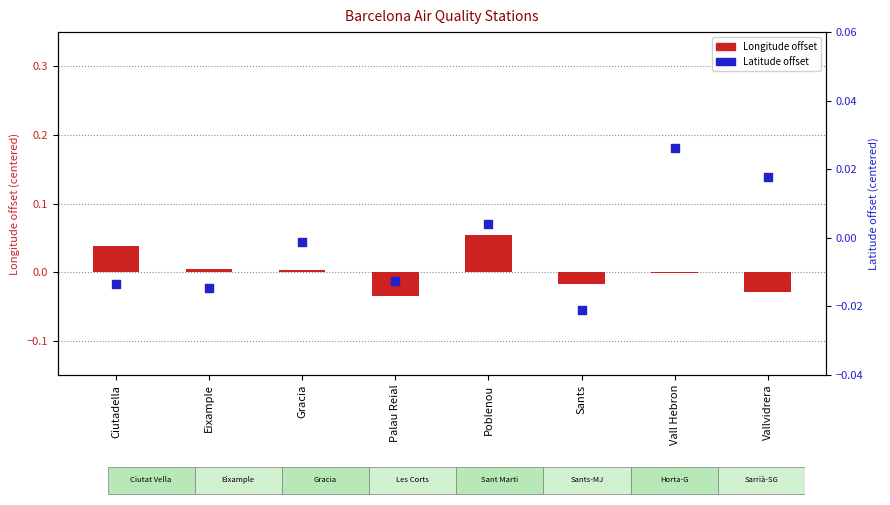

Which series has the largest Y range (max minus min)?

Longitude offset